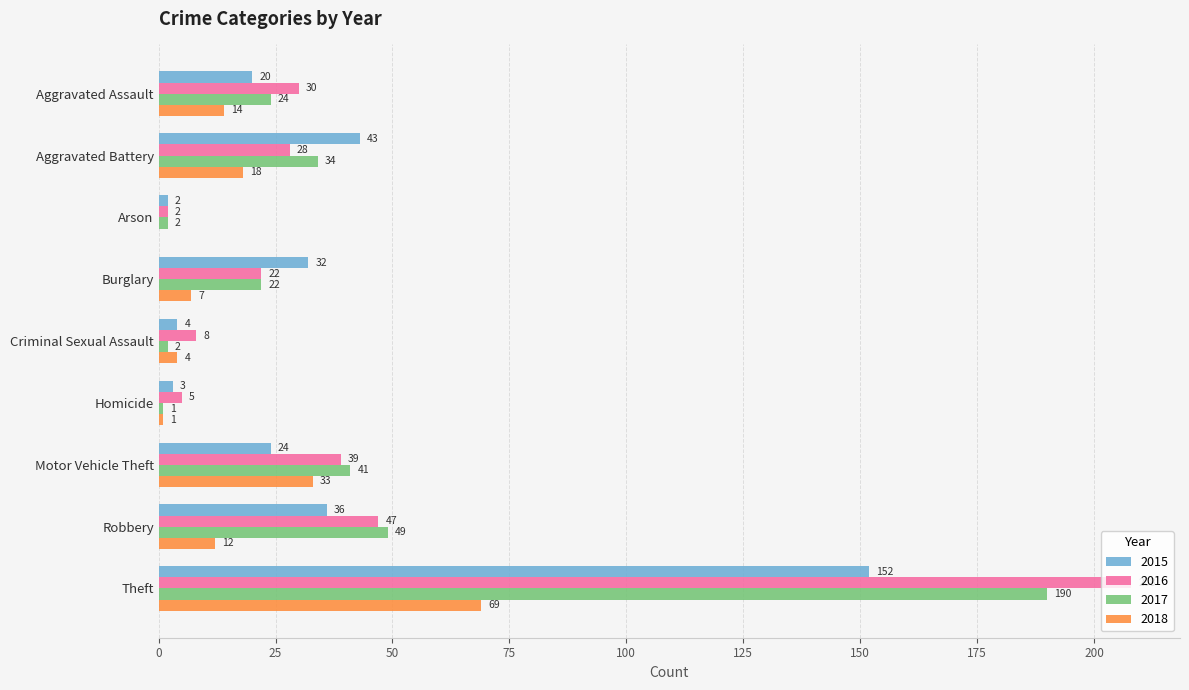

At which label is 2016 closest to 105?

Robbery